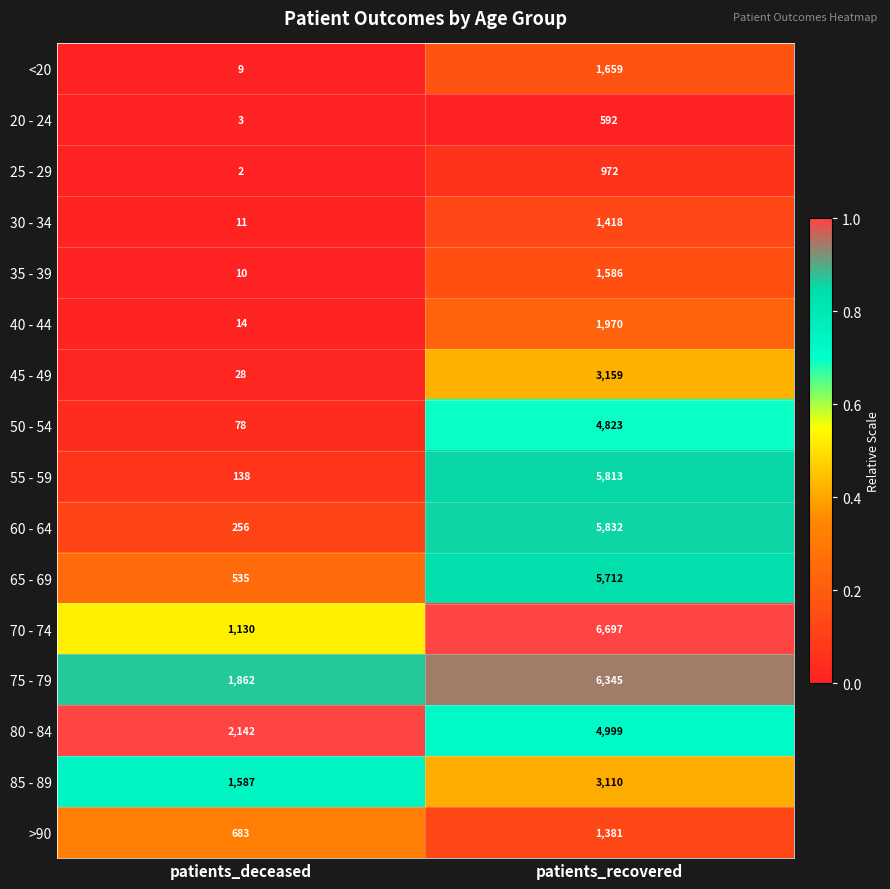

At which category is the sum across all series the highest?

patients_recovered